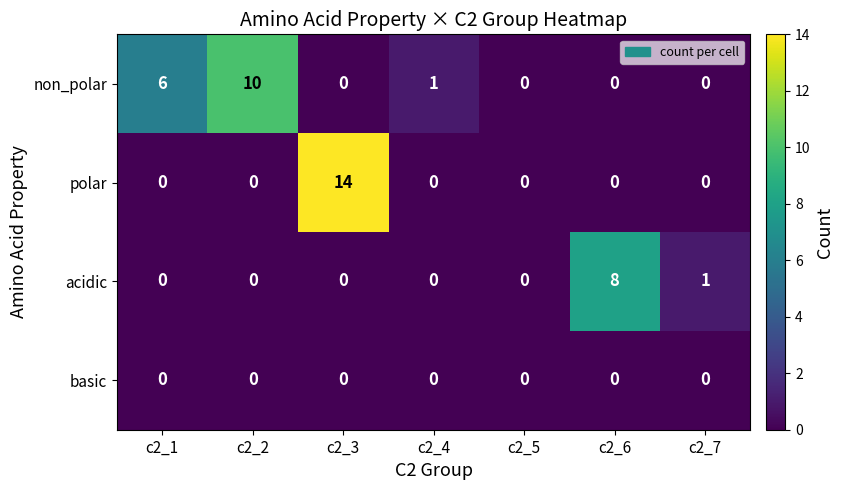

The non_polar series shows 7 at c2_2. True or false?

False